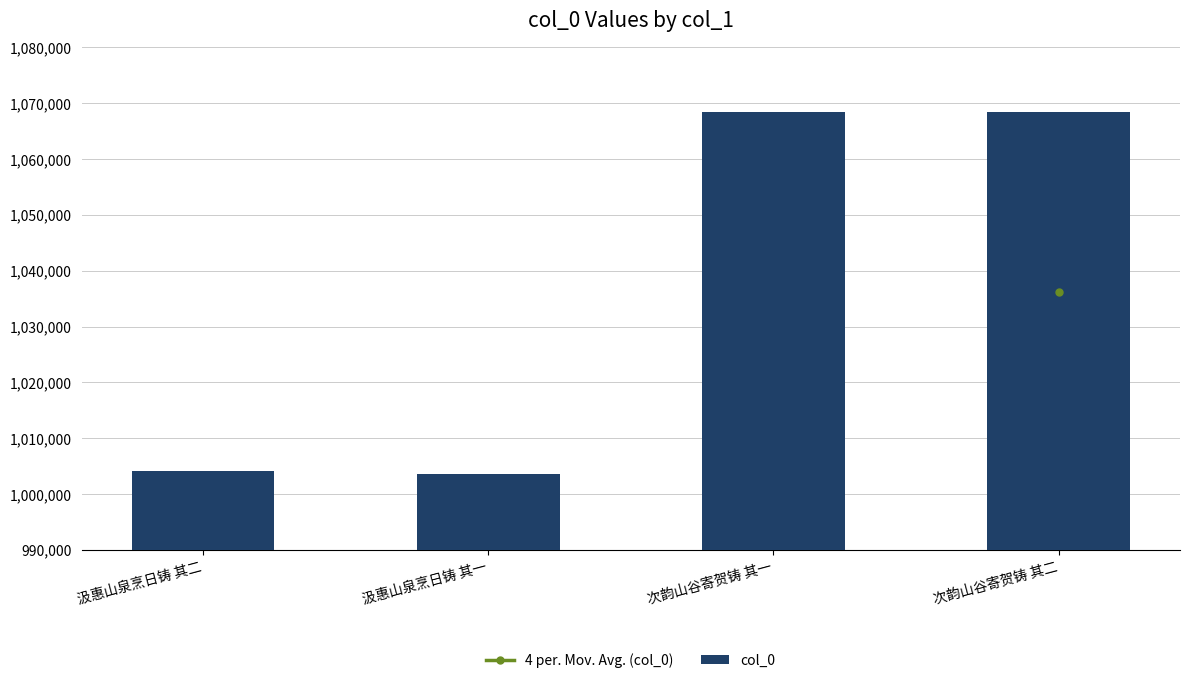

What is the label of the 1st bar from the left?

汲惠山泉烹日铸 其二